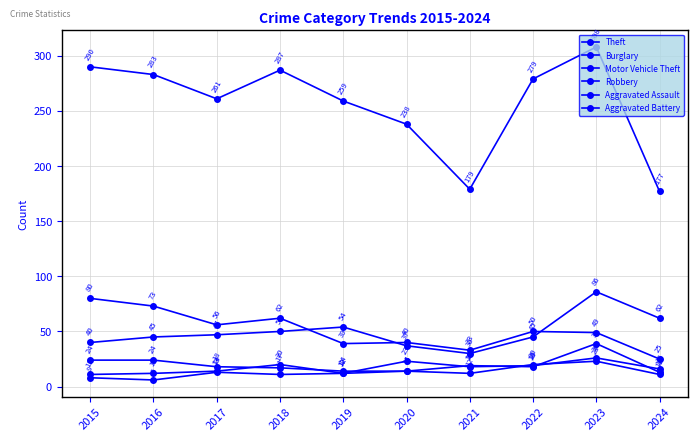

Is this an area chart (filled region under the line)?

No